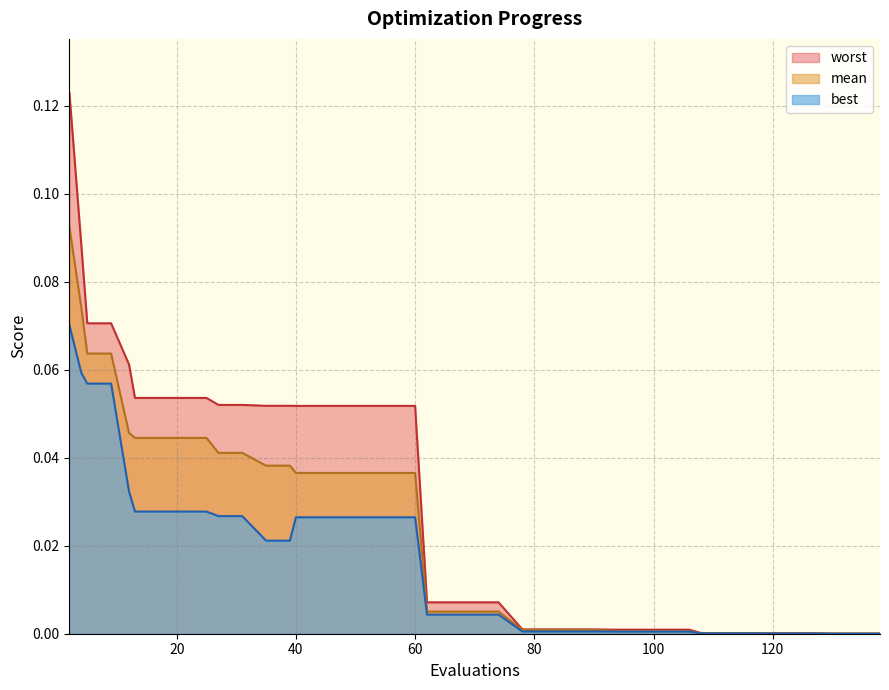

Rank the series at 13 from highest to lowest value.

worst, mean, best